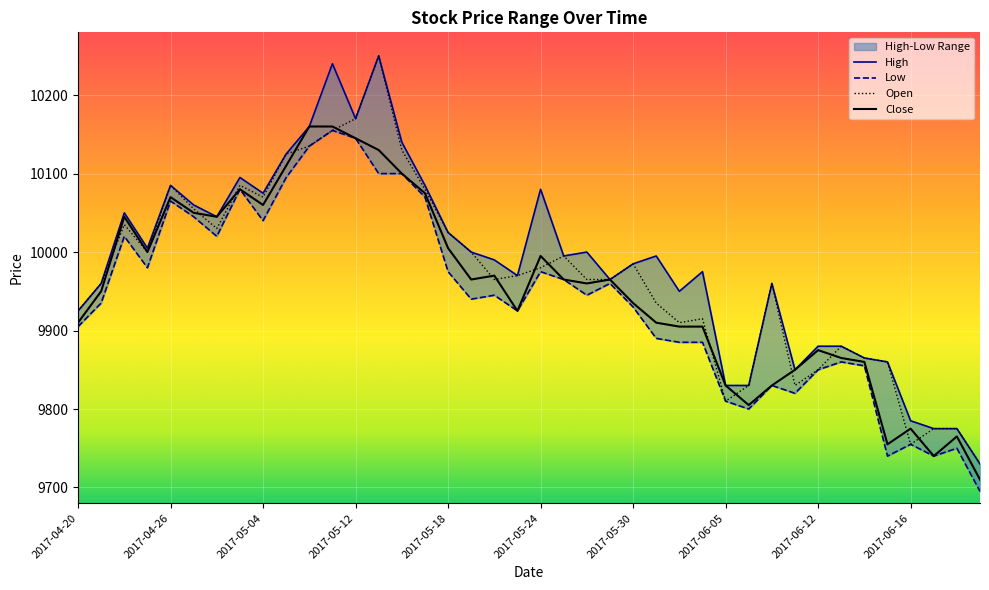

The Open series shows 10085 at 2017-04-26. True or false?

True